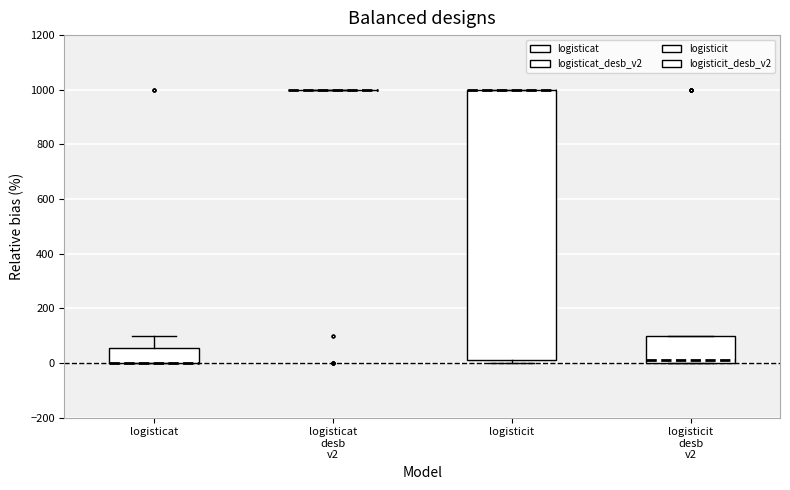

Reading left to right, transcribe this box plot: for each box, give where its median line is, the range the box spans, and where its two whiskers end, as read against the y-axis. The values are not printed on the chart, so give them approximately, as read against the axis.

logisticat: median 0 (drawn on the box's lower edge), box 0 to 60, whiskers 0 to 100
logisticat desb v2: box collapsed to a line at 1000, whiskers 1000 to 1000
logisticit: median 1000 (drawn on the box's upper edge), box 20 to 1000, whiskers 0 to 1000
logisticit desb v2: median 20, box 0 to 100, whiskers 0 to 100